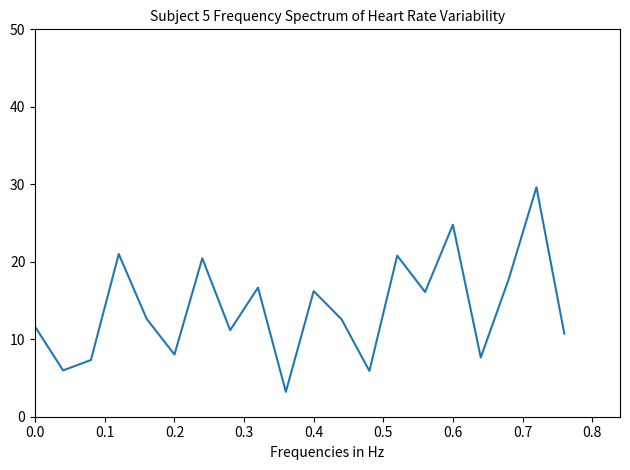

True or false: there are more than 0 points higher than both neighbors.

True